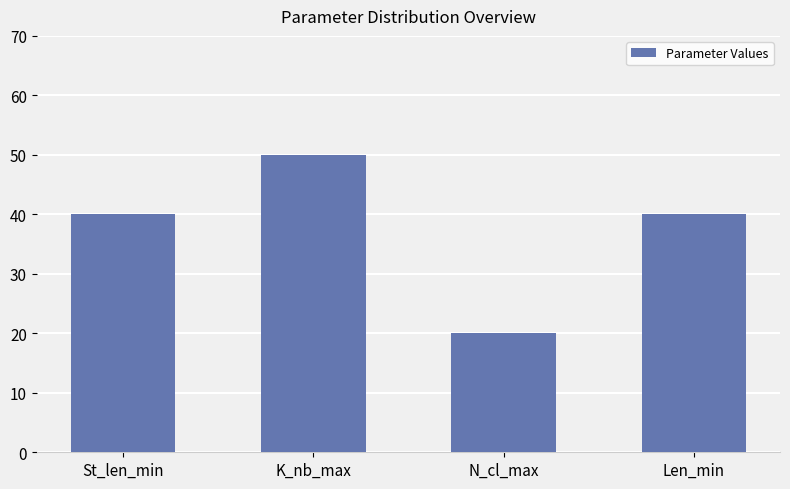

What is the label of the 3rd bar from the left?

N_cl_max